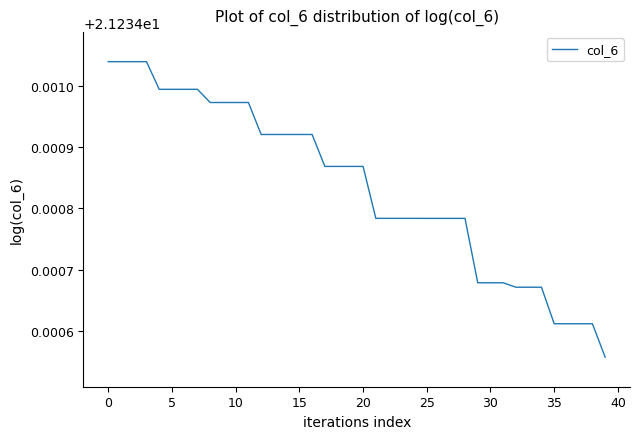

How many categories are shown in the chart?

40